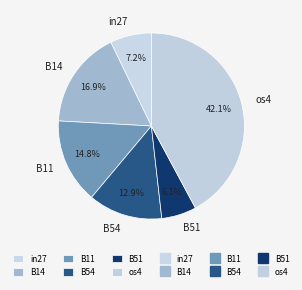

To the nearest percent, what portion does os4 represent?

42%